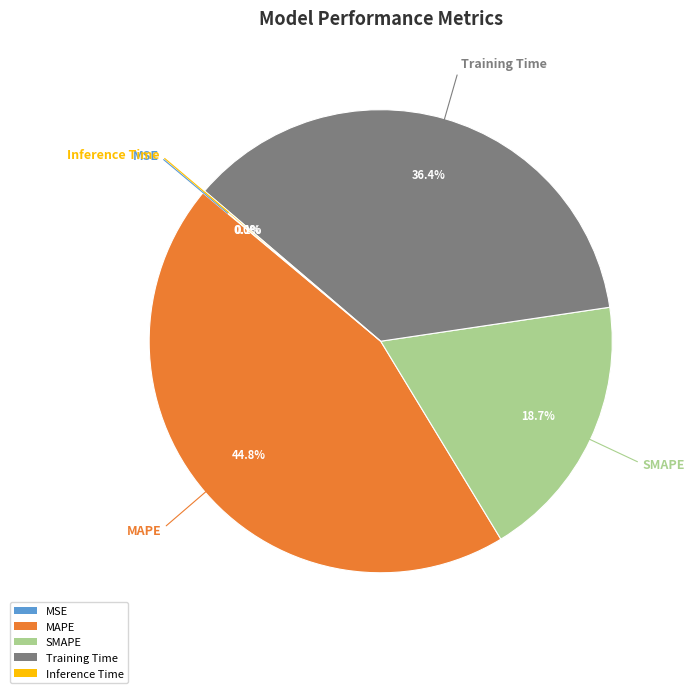

Which has a higher value, Training Time or SMAPE?

Training Time